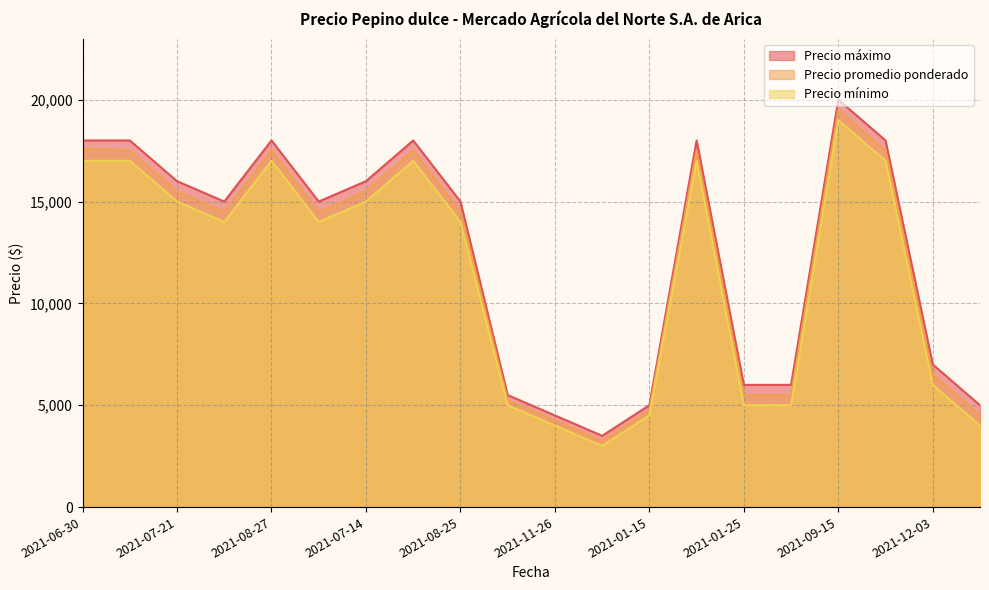

In Precio mínimo, how many points are higher than both neighbors (excluding endpoints)?

4